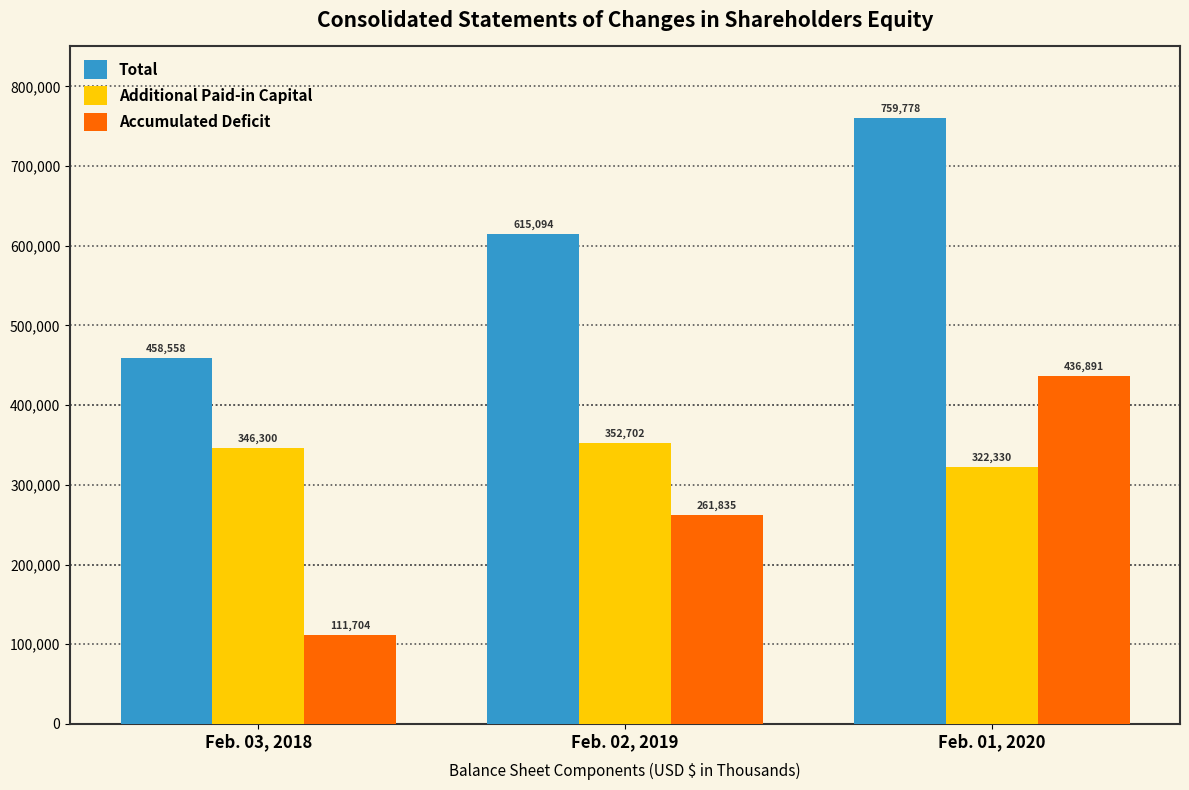

What is the label of the 3rd bar from the right?

Feb. 03, 2018